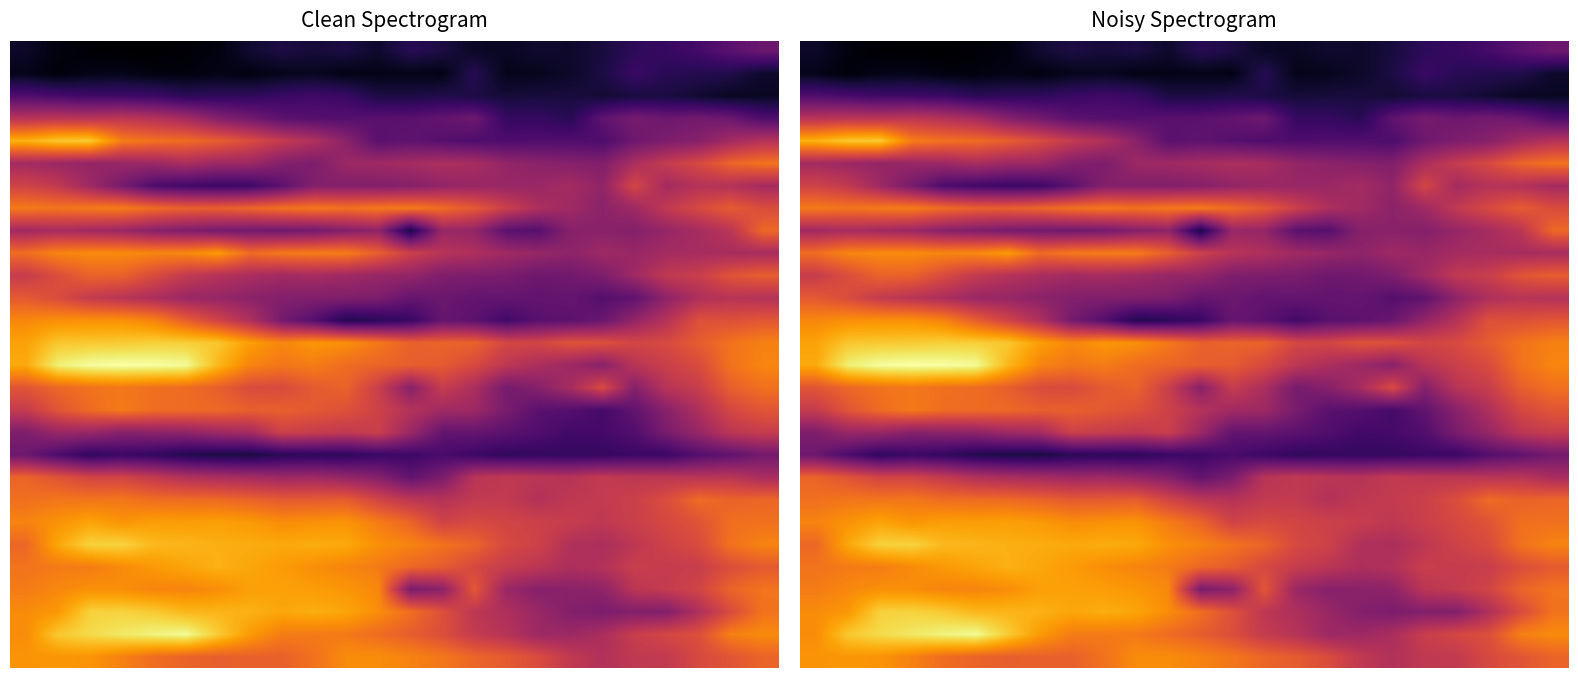

Which category has the highest value across all series?

3